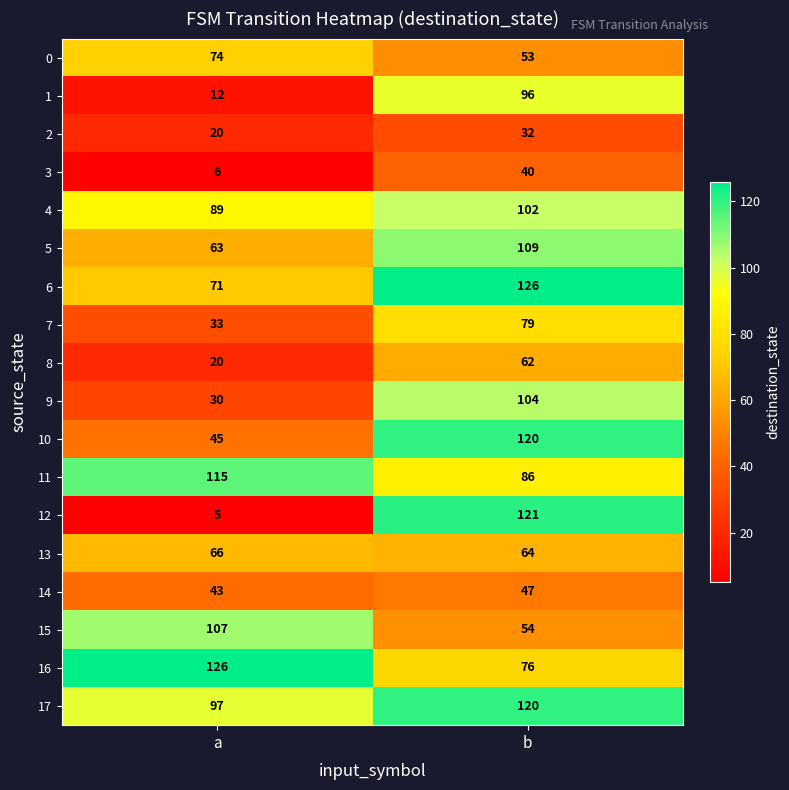

True or false: 14 has a value of 47 at b.

True